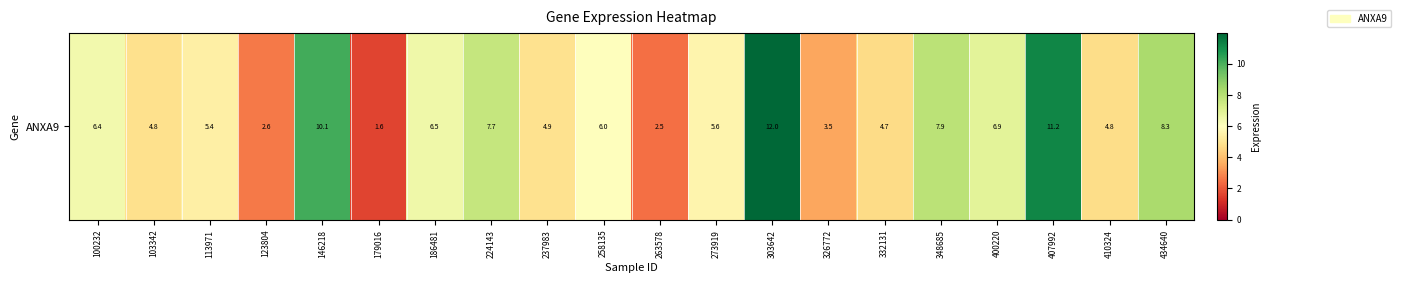

How many distinct data groups are displayed?

1